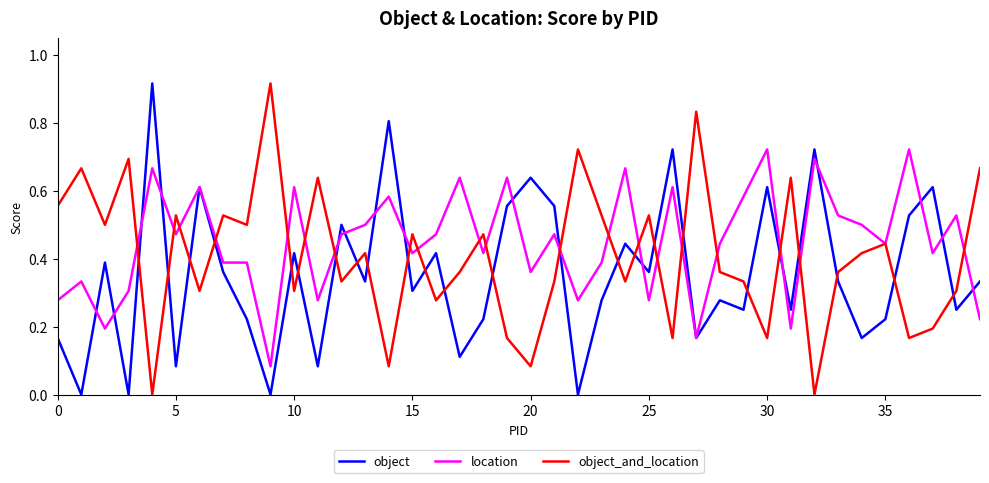

At how many categories does at least one series exceed 0?

40